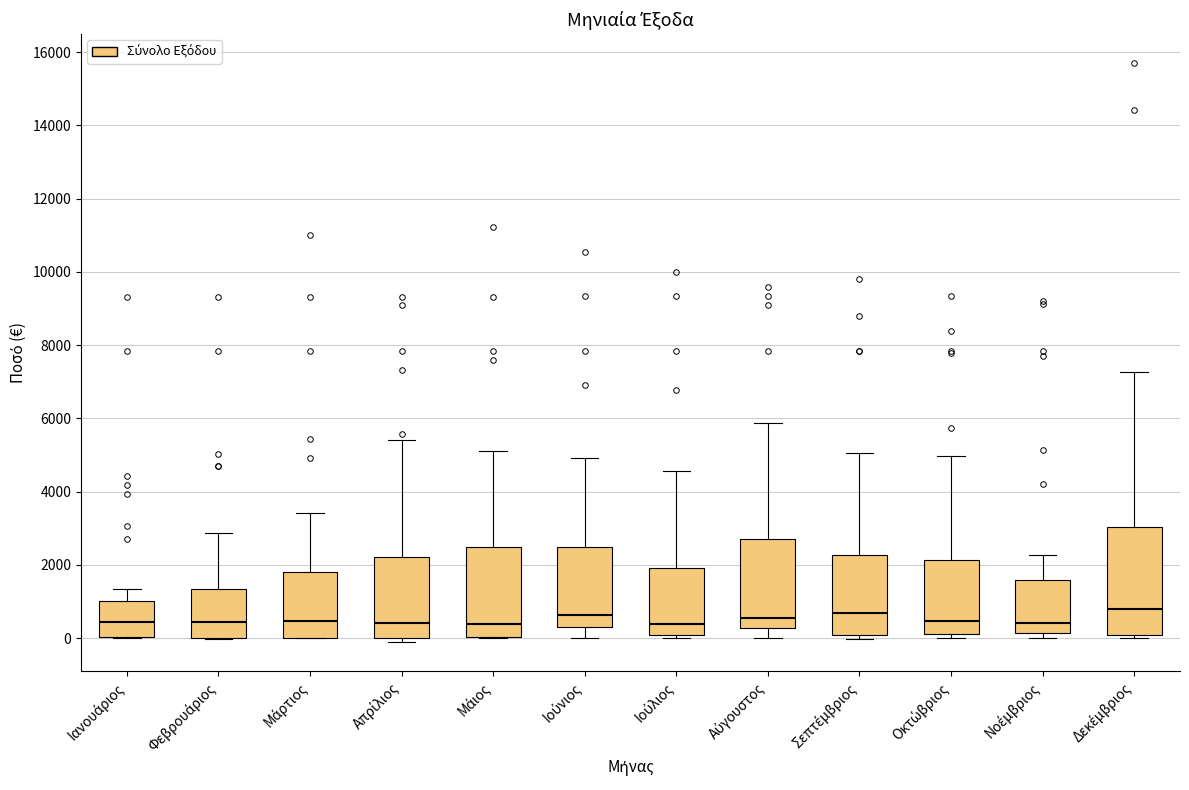

Where does the upper whisker of the box for Νοέμβριος end on the y-axis? The values are not printed on the chart, so give them approximately, as read against the axis.

2200